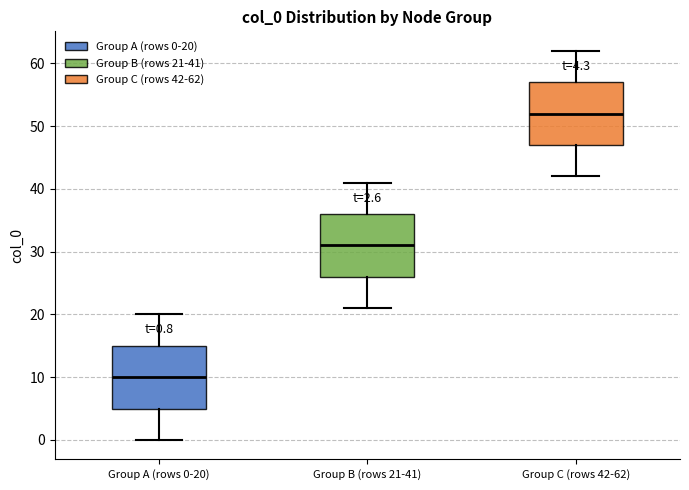

Which box has the lowest median line?

Group A (rows 0-20)